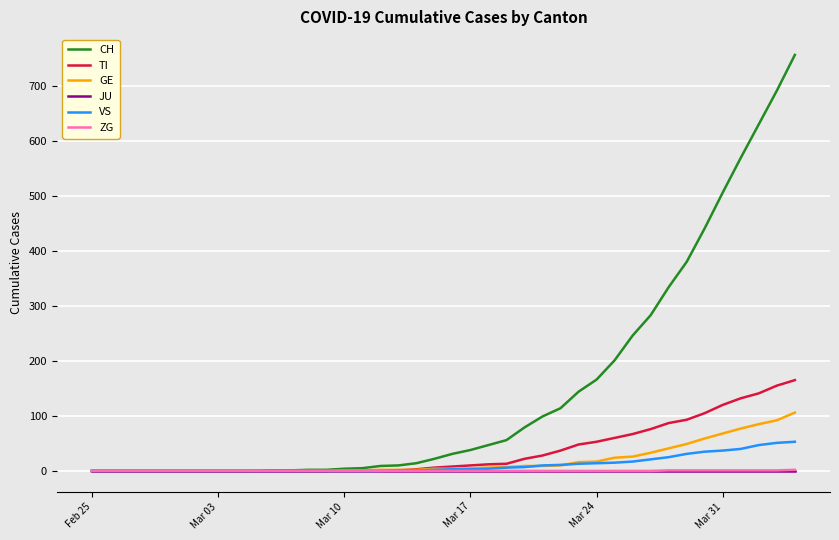

What is the maximum value shown in the chart?

756